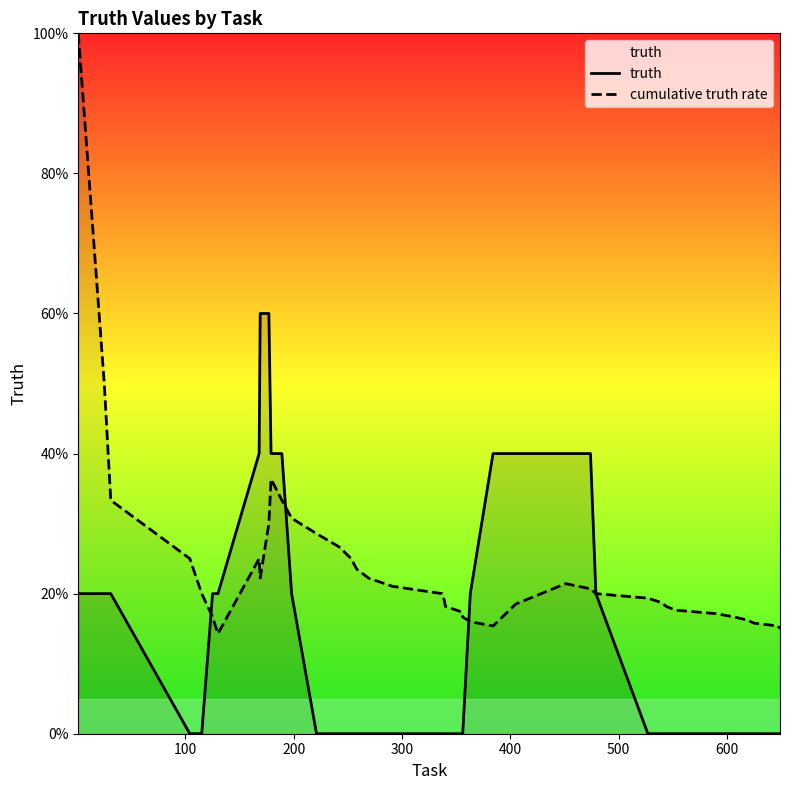

At how many categories does at least one series exceed 0?

40